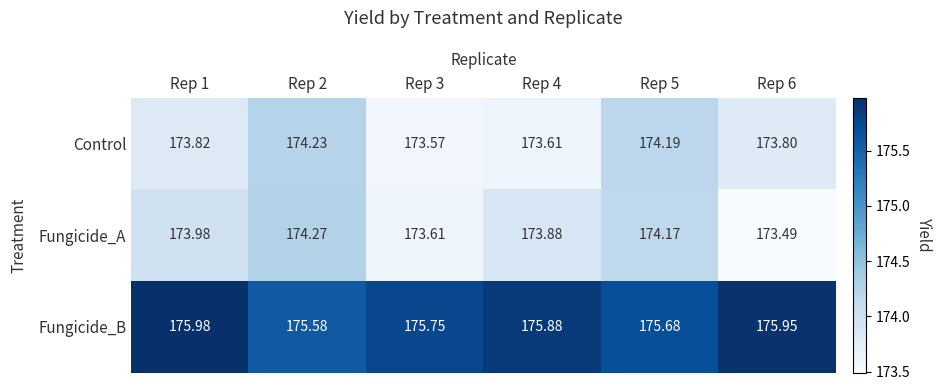

At which category is the sum across all series the highest?

Rep 2